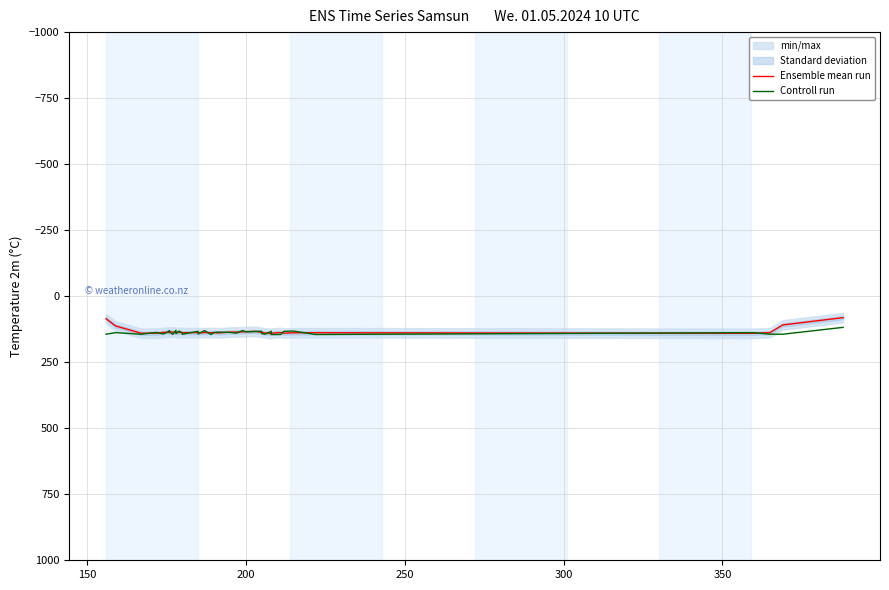

List the series in order of their peak value, highest first.

Controll run, Ensemble mean run